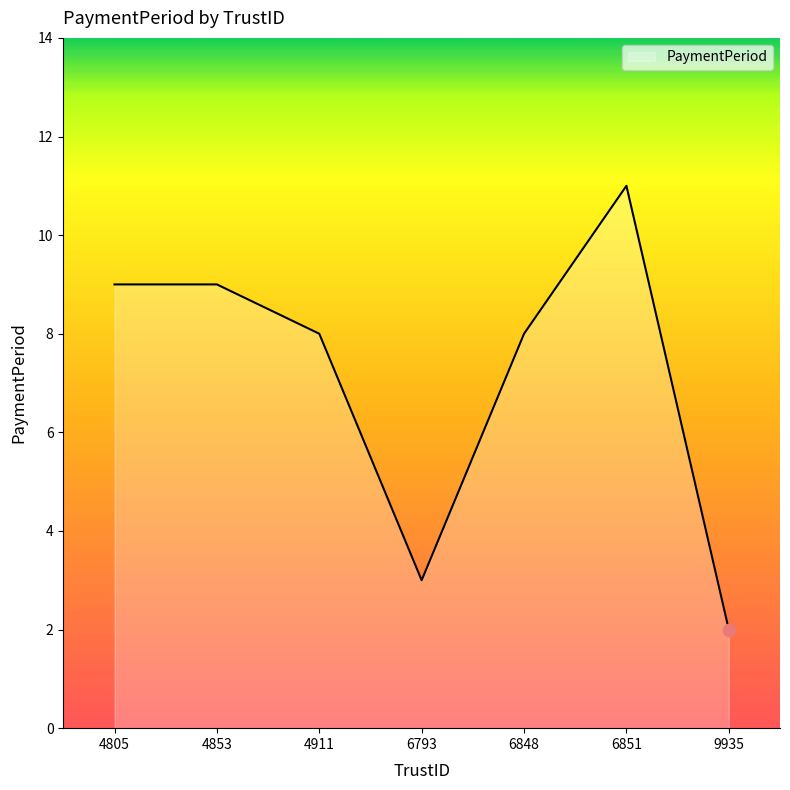

Which has a higher value, 6851 or 4805?

6851